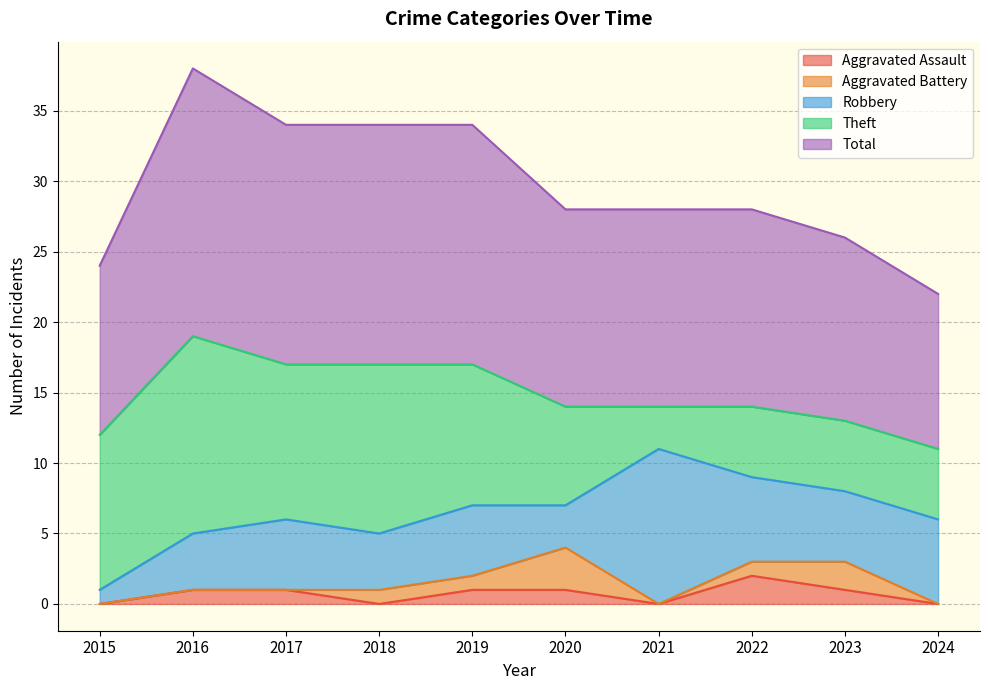

Which category has the highest value across all series?

2016